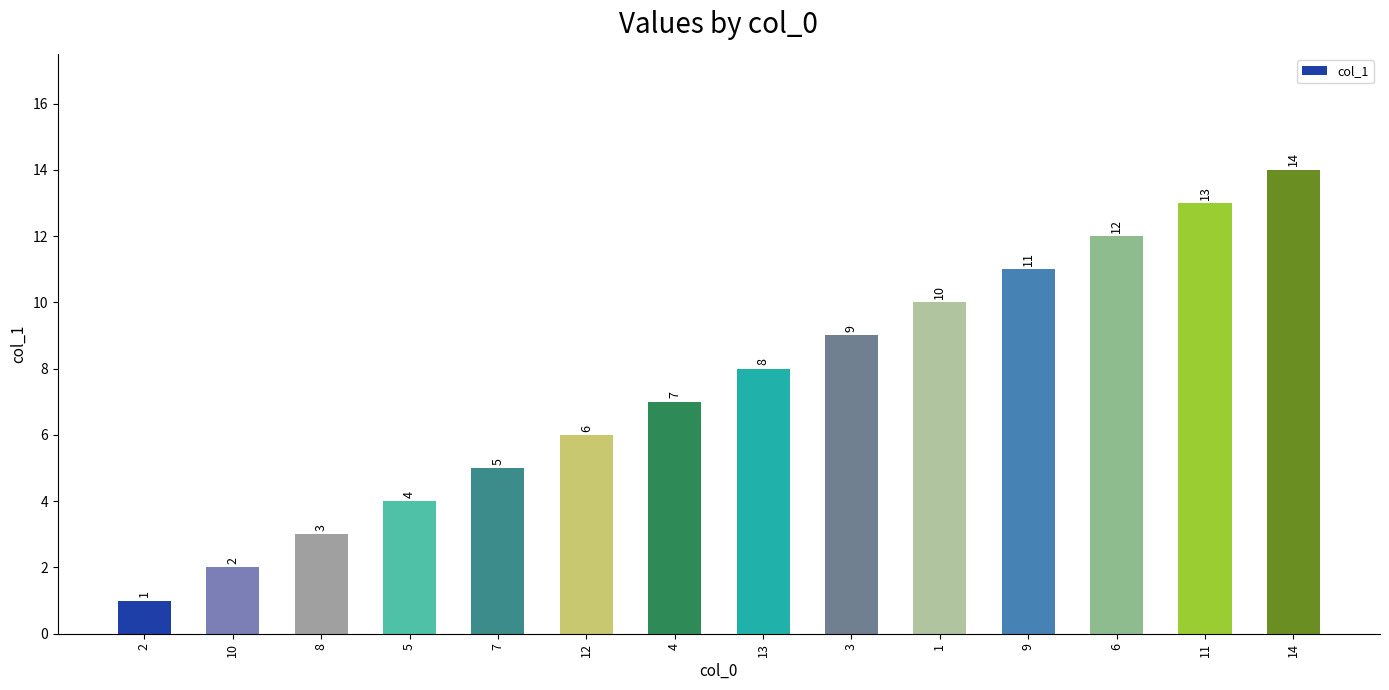

What is the change in value from 4 to 9?

+4